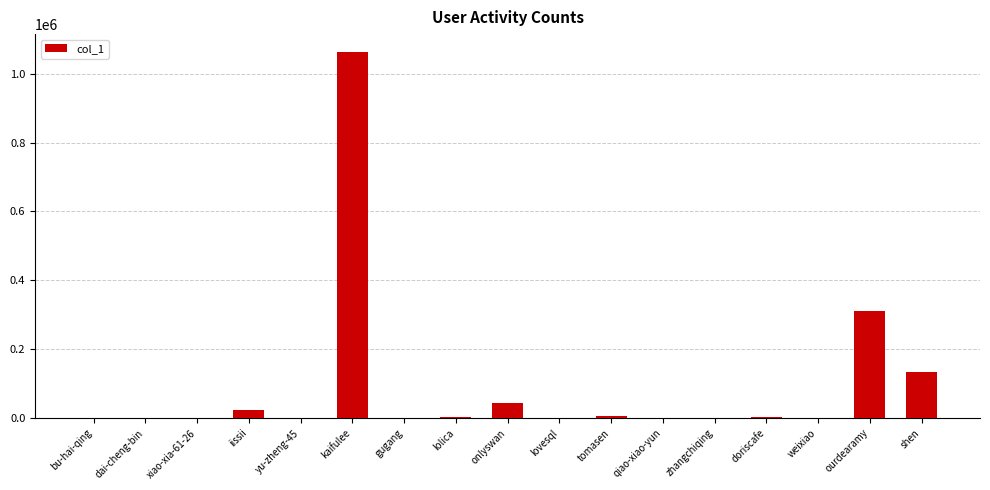

The value at shen is 52430. True or false?

False